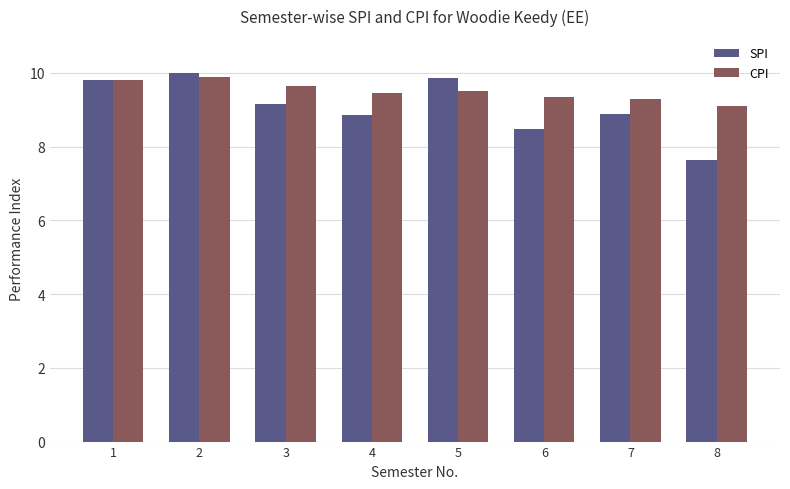

What is the minimum value for CPI?

9.1